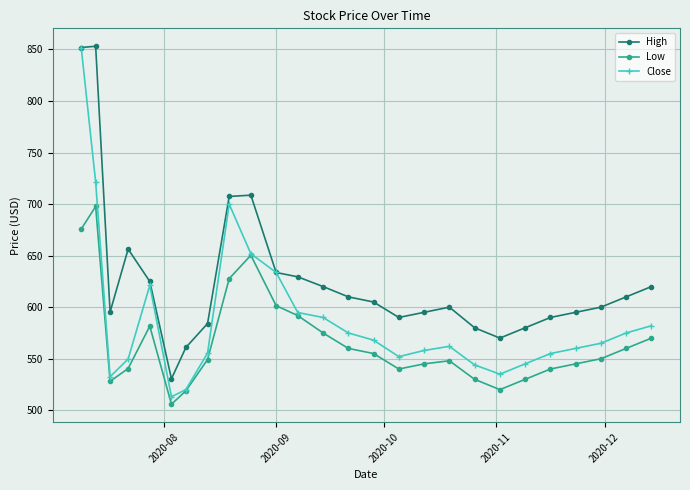

How many lines are shown in the chart?

3